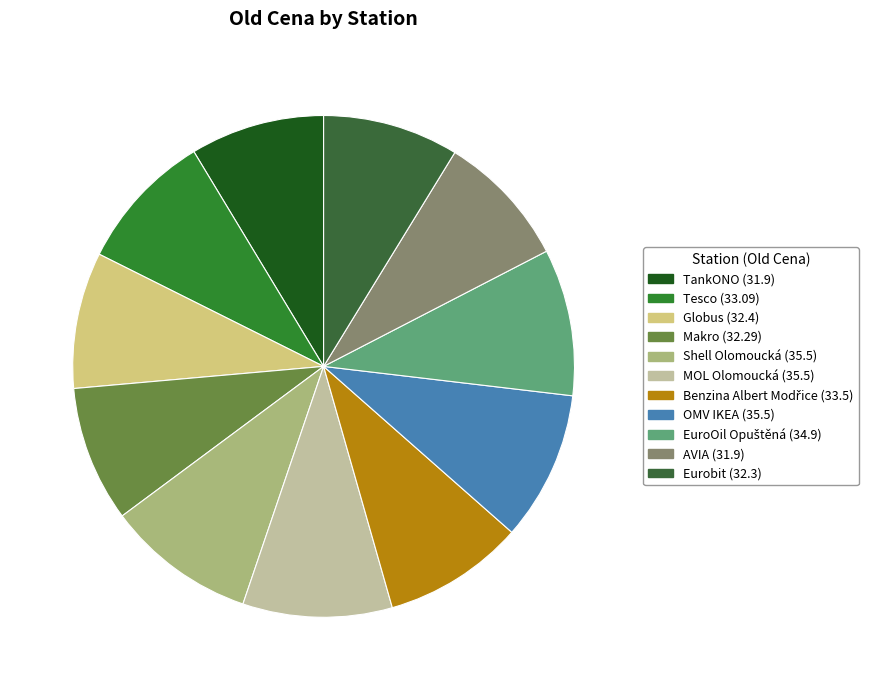

Is it true that Benzina Albert Modřice is 9% of the pie?

True